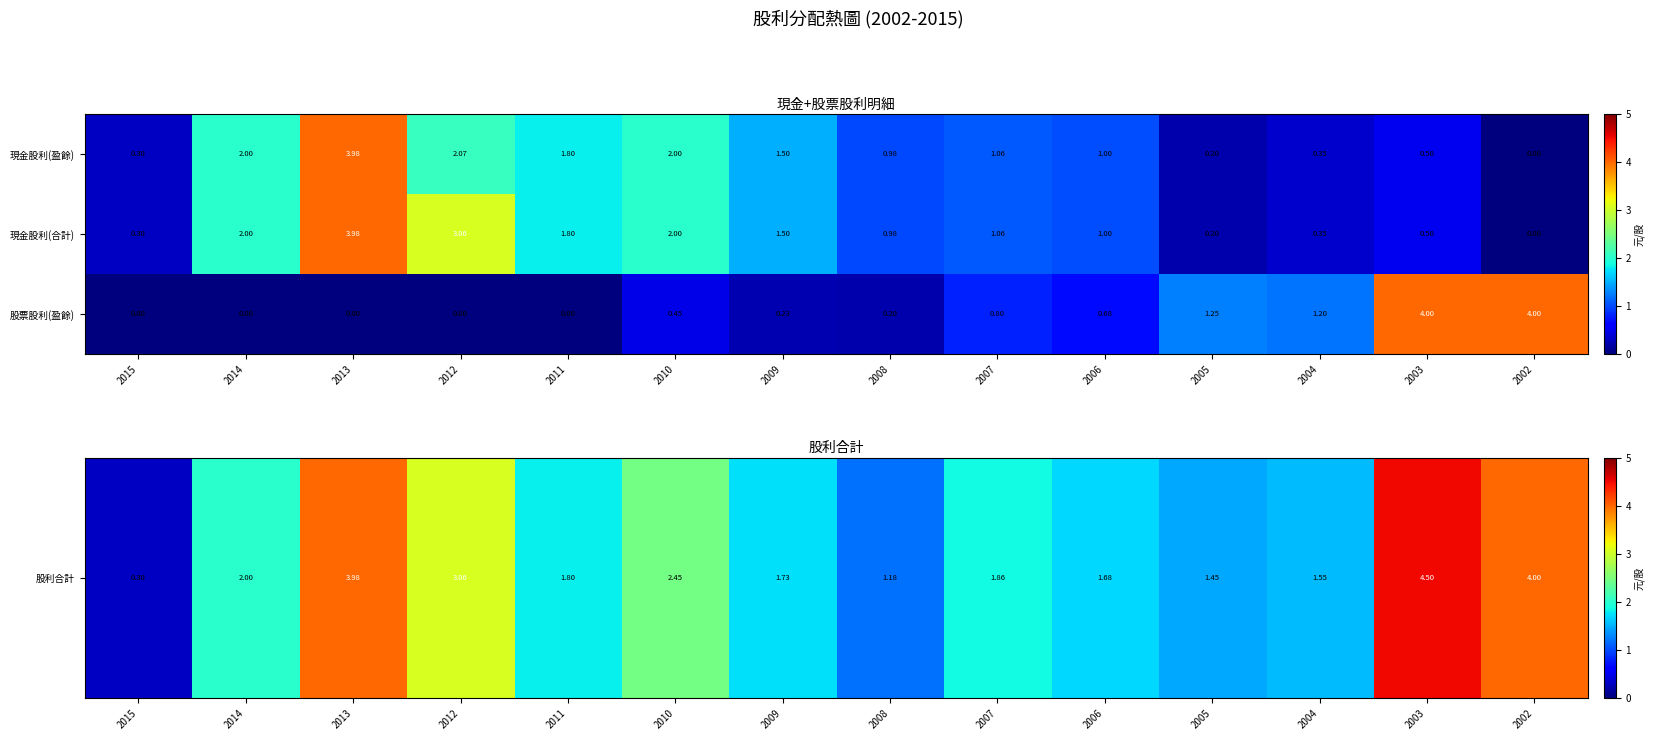

How many values in 現金股利(合計) are above zero?

13